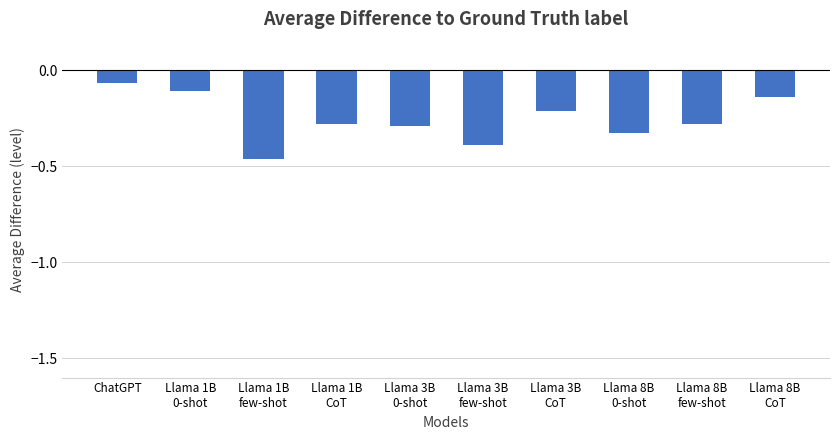

At which category does the chart reach its peak across all series?

ChatGPT